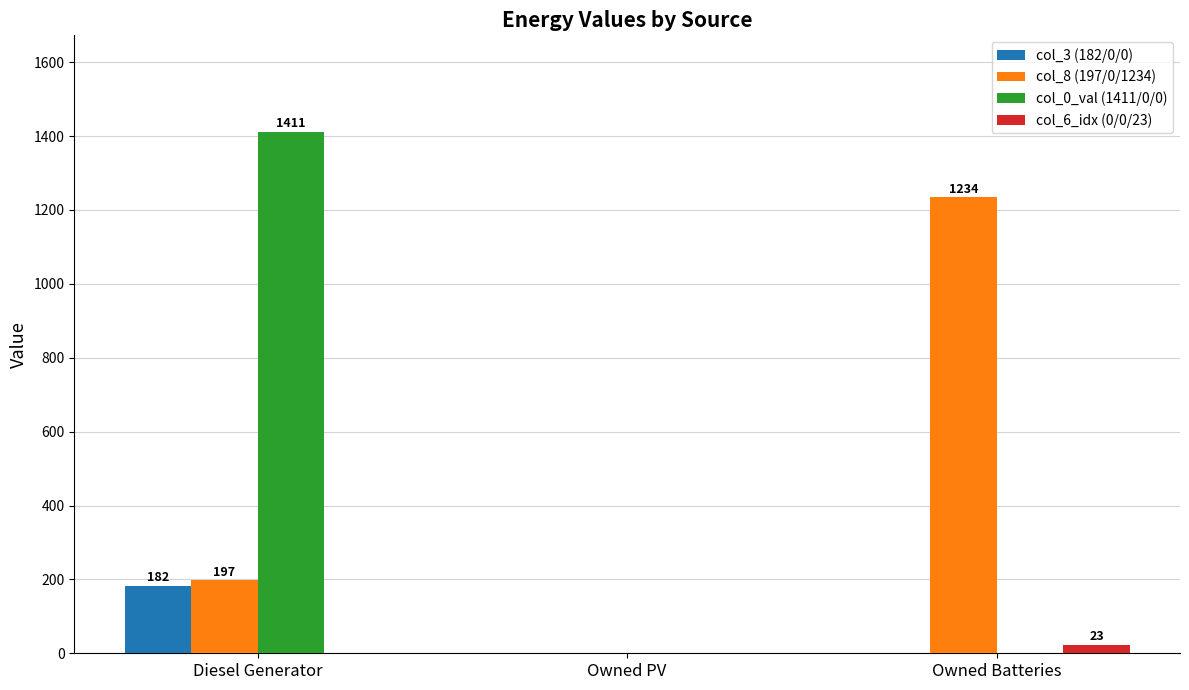

At which category does the chart reach its peak across all series?

Diesel Generator